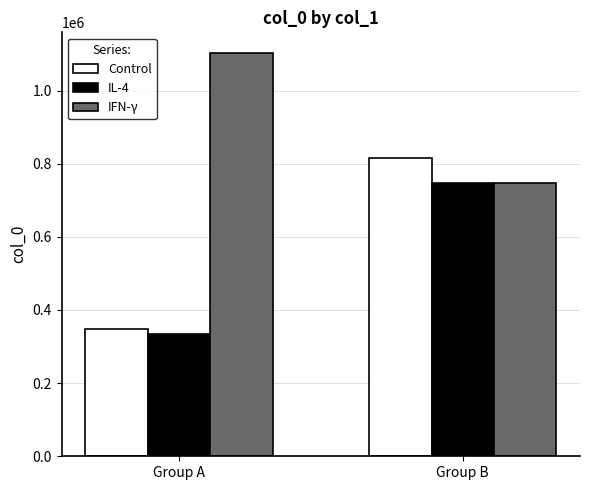

List the series in order of their peak value, lowest first.

IL-4, Control, IFN-γ